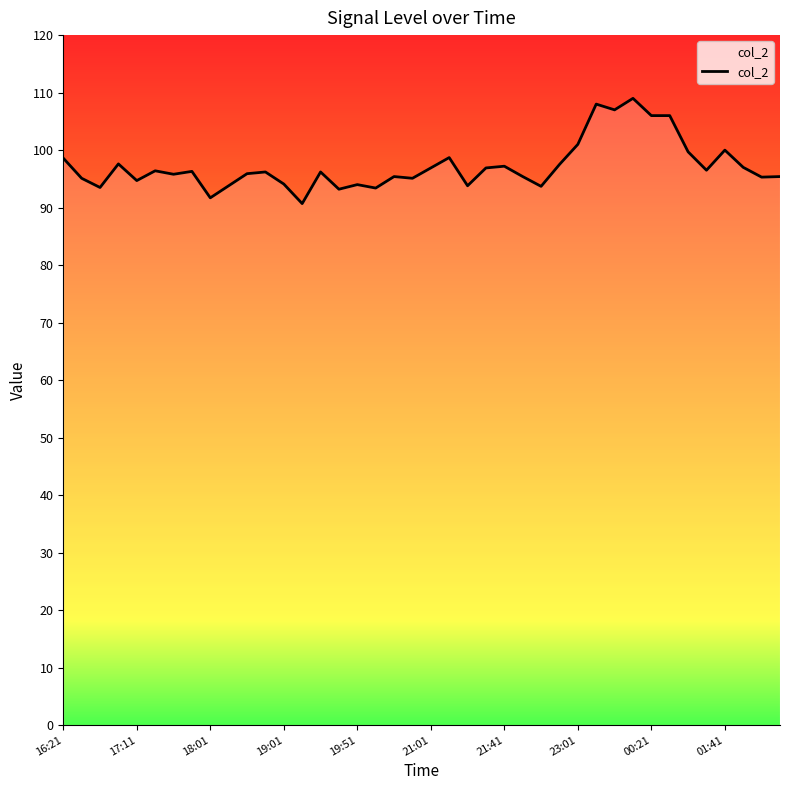

What is the difference between the maximum and minimum values?

18.3